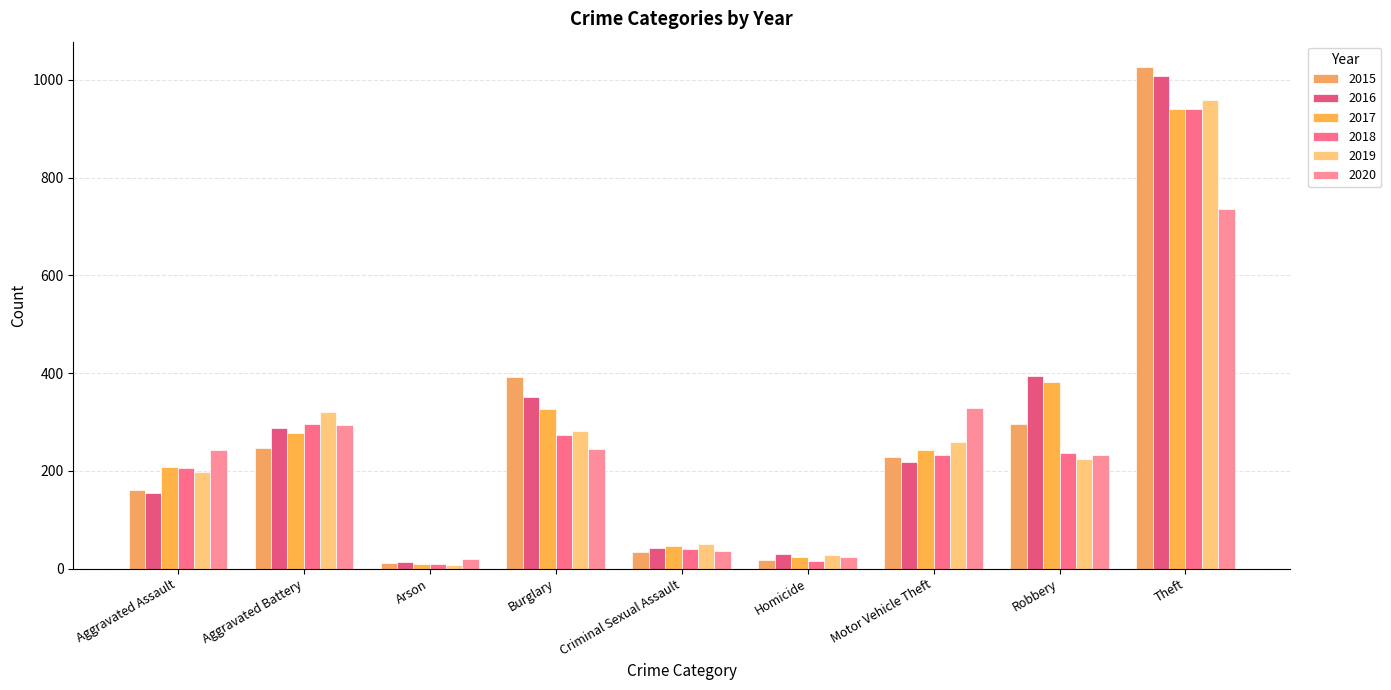

Which has a higher value, Arson or Burglary?

Burglary